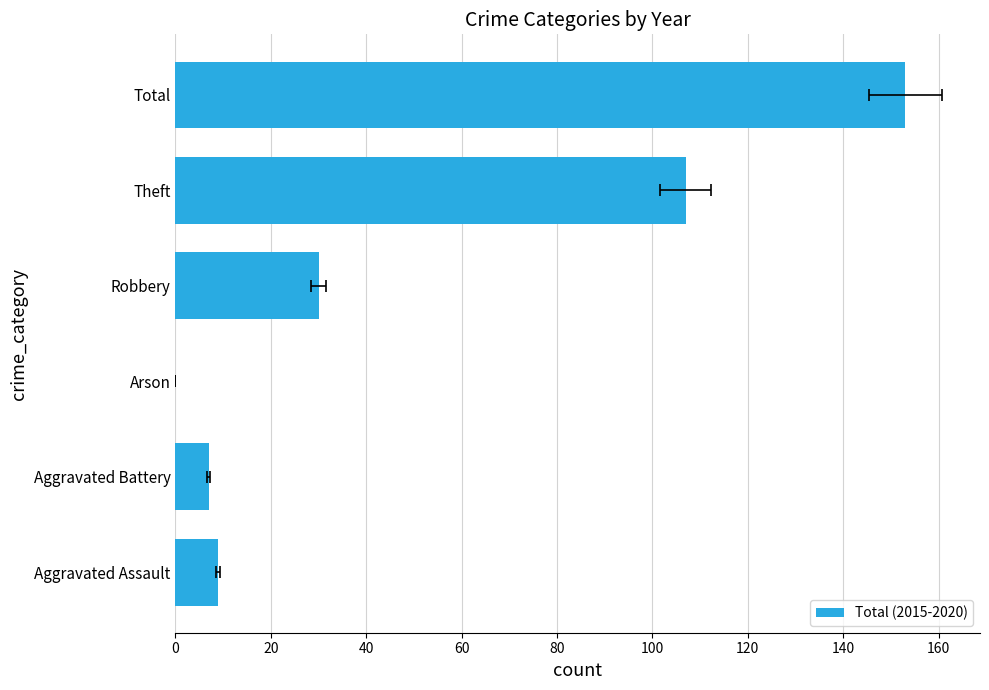

What is the sum of the values at Arson and Aggravated Battery?

7